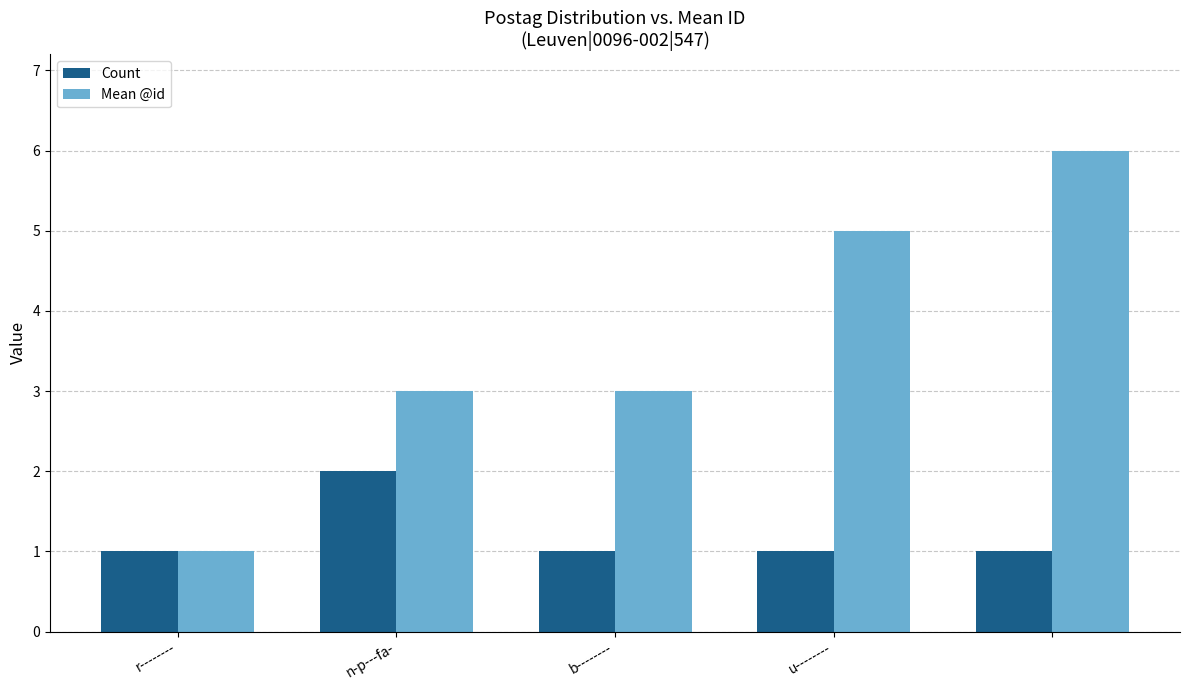

What is the value of the Mean @id bar at the 2nd from the left?

3